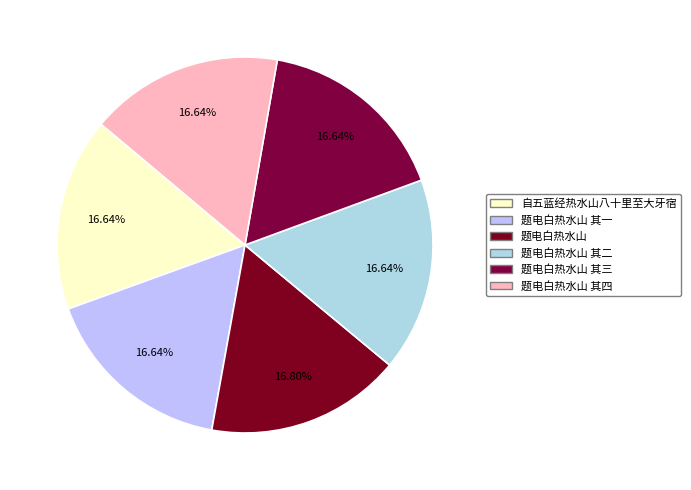

Approximately how many times larger is the value at 题电白热水山 其二 compared to 题电白热水山 其一?

1.0